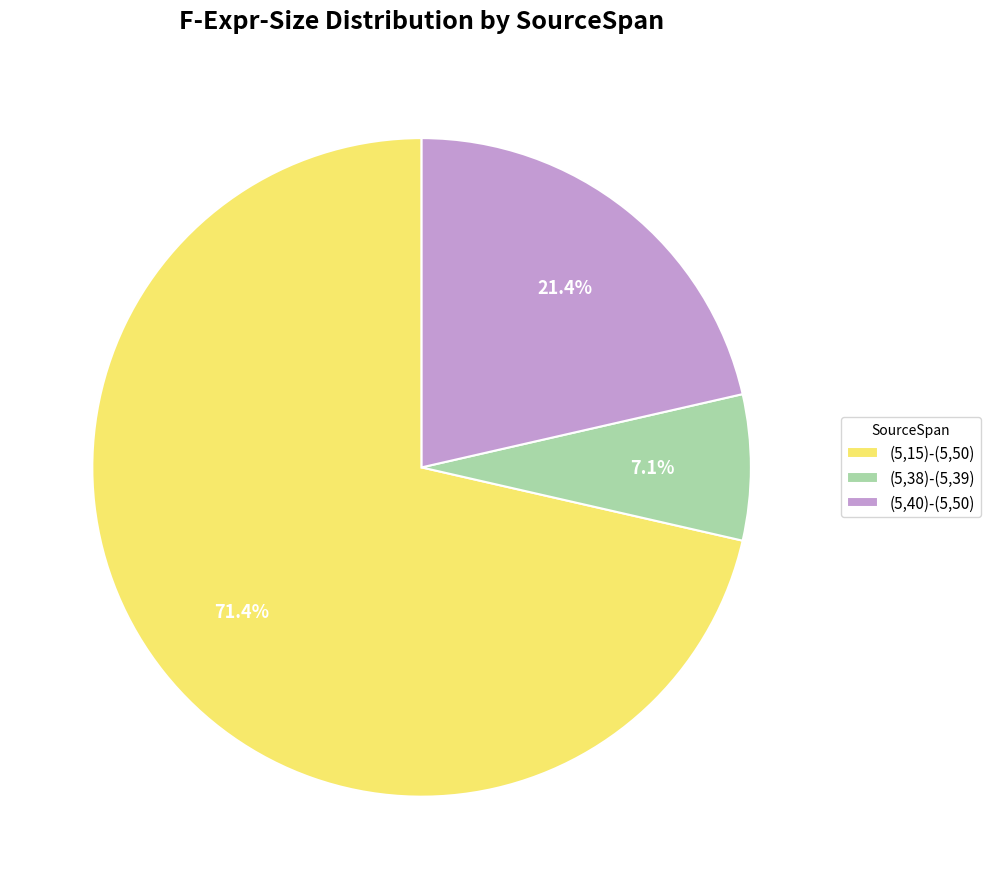

To the nearest percent, what is the average slice percentage?

33%